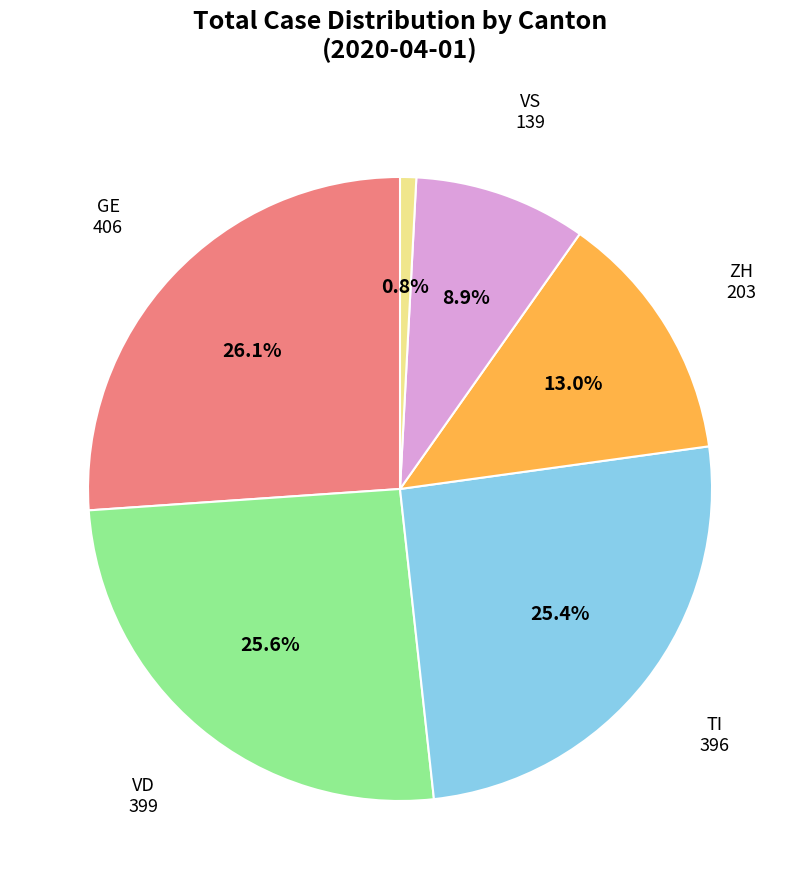

Does any single category account for the majority?

No